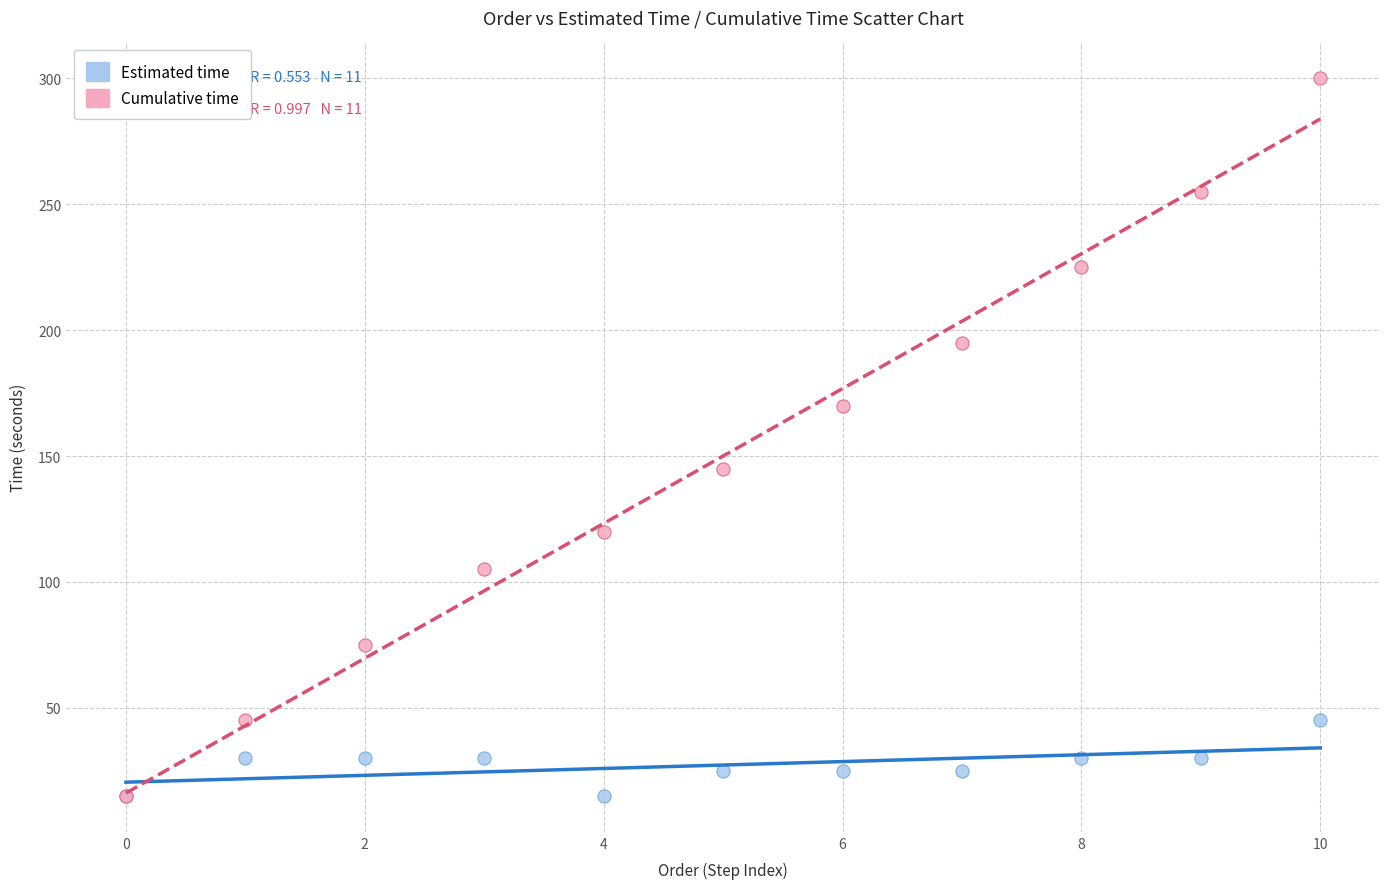

What are all the series names shown in the legend?

Estimated time, Cumulative time